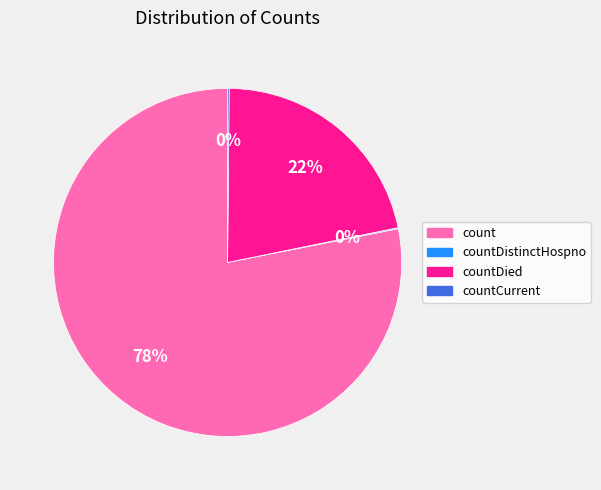

Is there a majority slice in this chart?

Yes